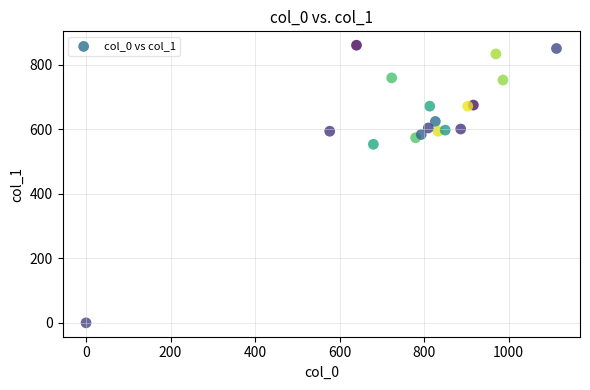

What is the range of Y values (max minus min)?

860.6